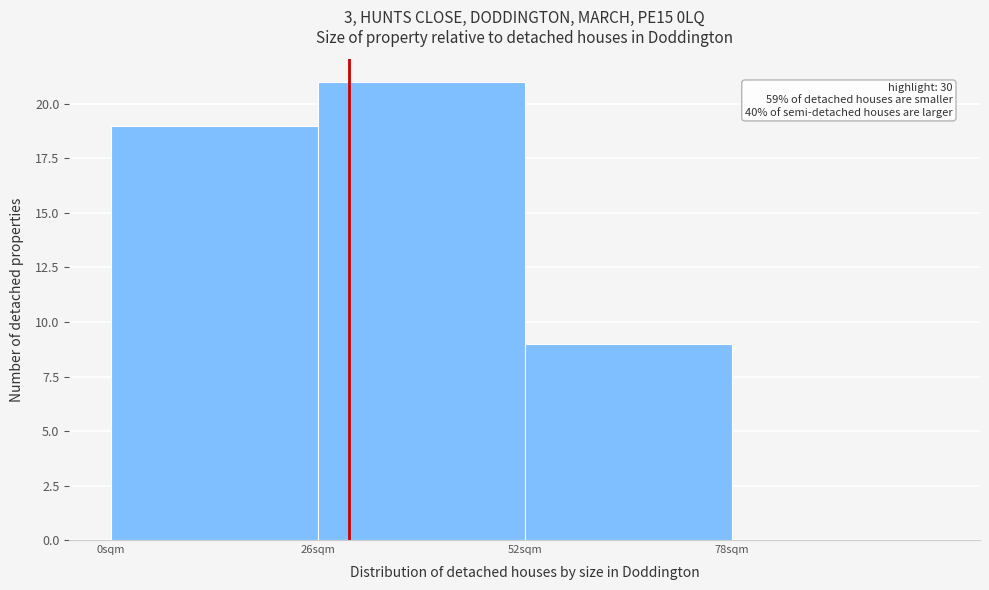

Over which range of the x-axis is the bar tallest?

26 to 52